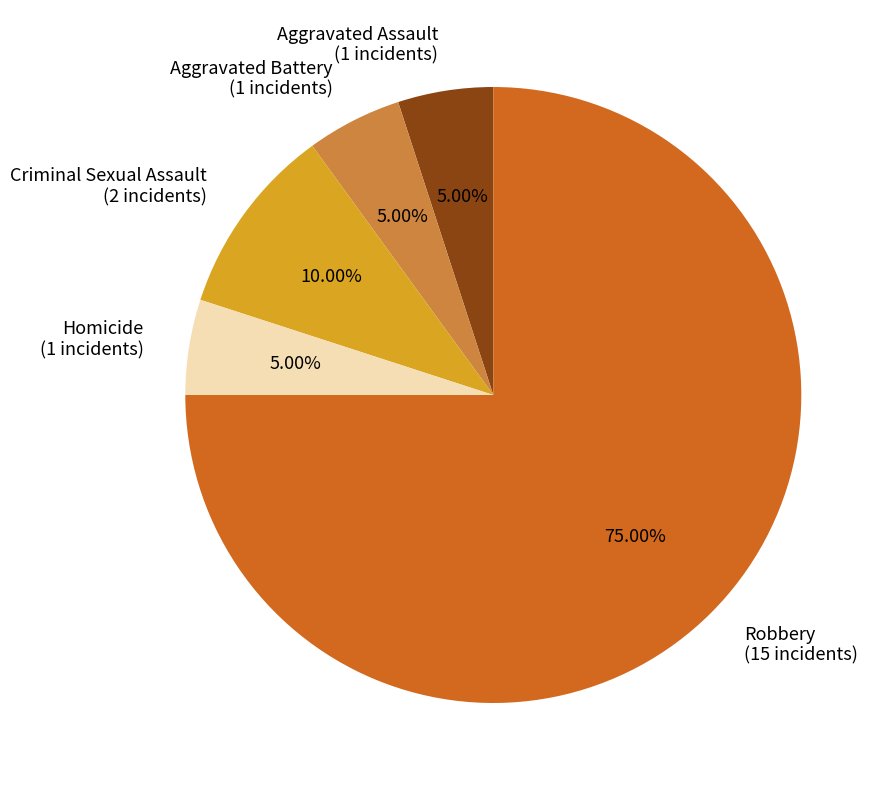

Is the sum of Aggravated Battery and Aggravated Assault greater than half?

No